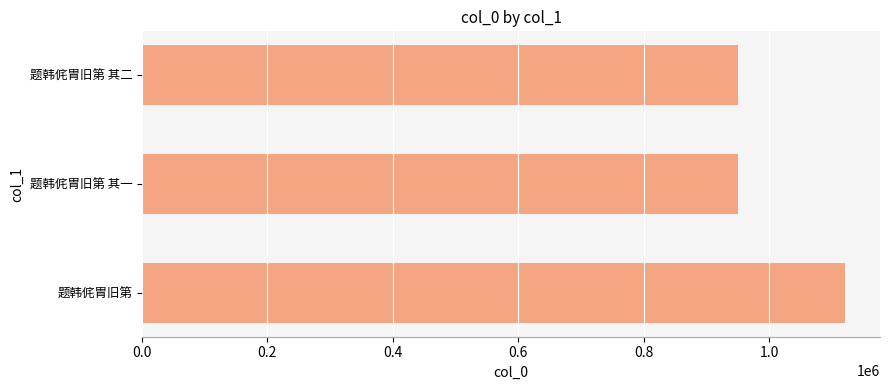

What is the smallest value displayed?

950372